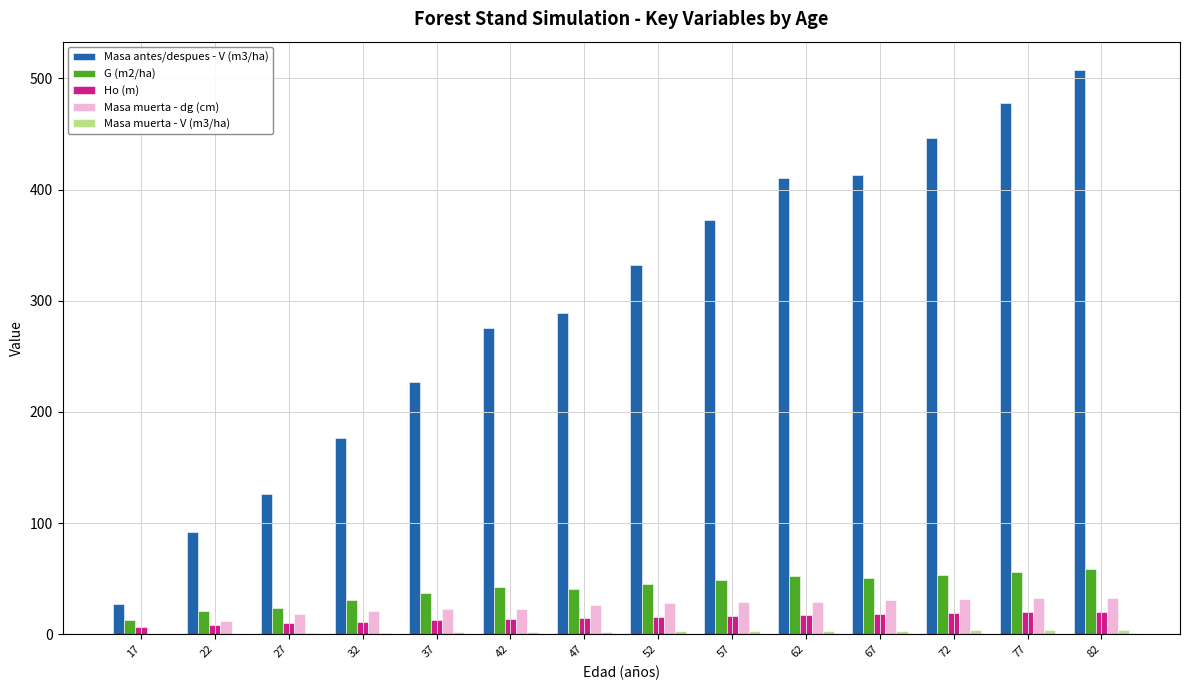

What is the sum of the Masa muerta - dg (cm) values at 52 and 37?

50.8